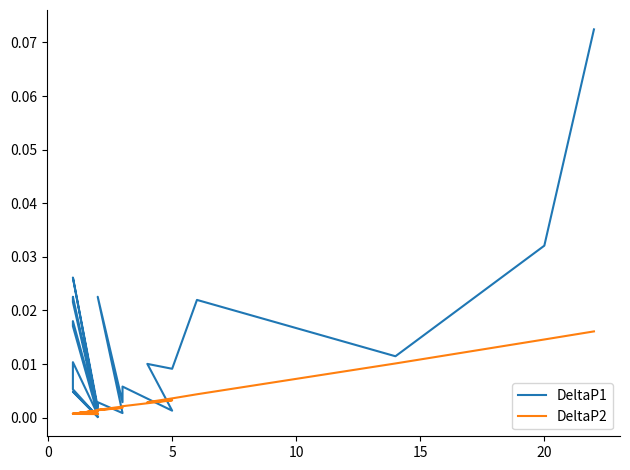

What are all the series names shown in the legend?

DeltaP1, DeltaP2